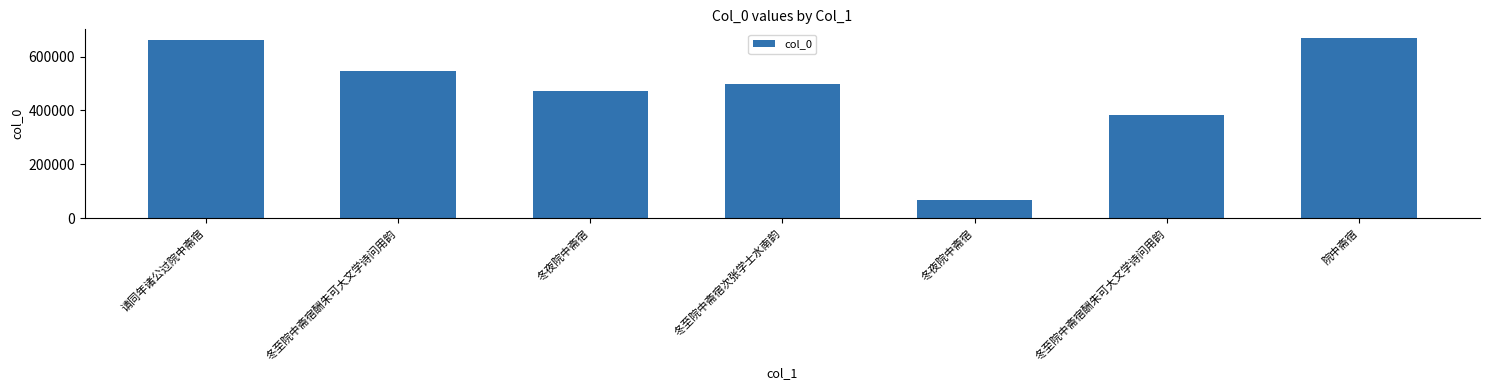

Reading right to left, what are all the values shown in this chart?

院中斋宿=667630	冬至院中斋宿酬朱可大文学诗问用韵=383382	冬夜院中斋宿=67370	冬至院中斋宿次张学士水南韵=498744	冬夜院中斋宿=471792	冬至院中斋宿酬朱可大文学诗问用韵=547535	请同年诸公过院中斋宿=660770